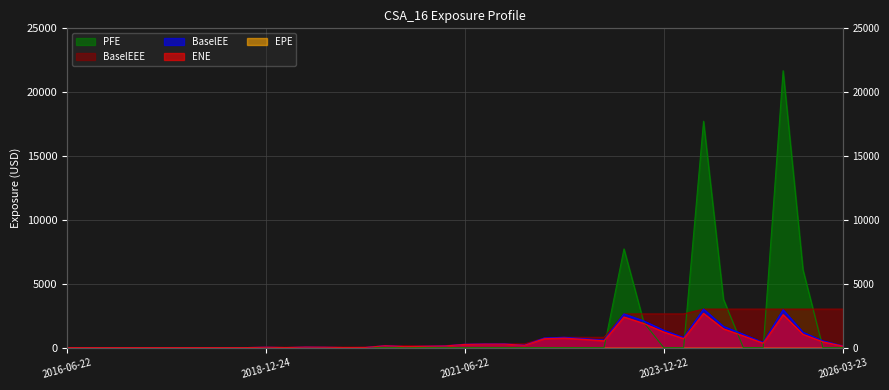

At which label is BaselEE closest to 1506?

2023-12-22